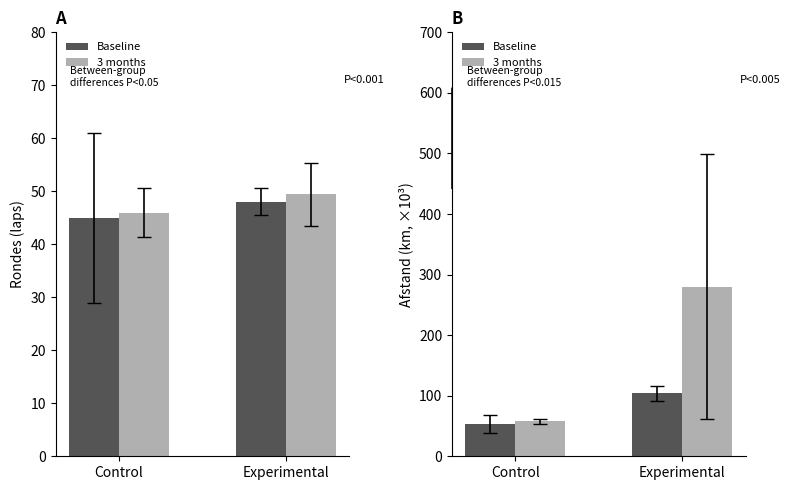

Which category has the lowest value in the 3 months series?

Control